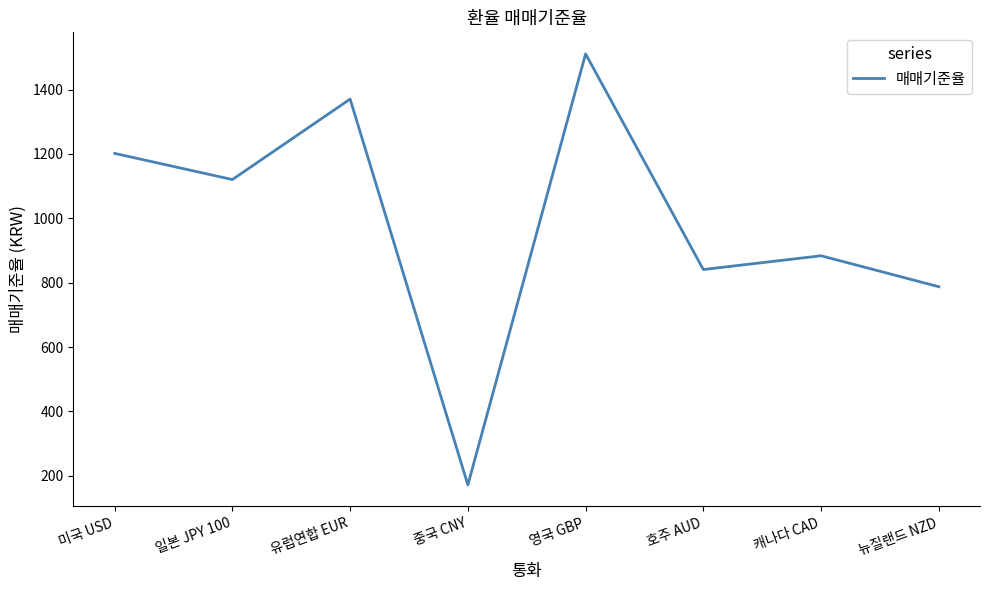

The chart shows a value of 1201.8 at 미국 USD. True or false?

True